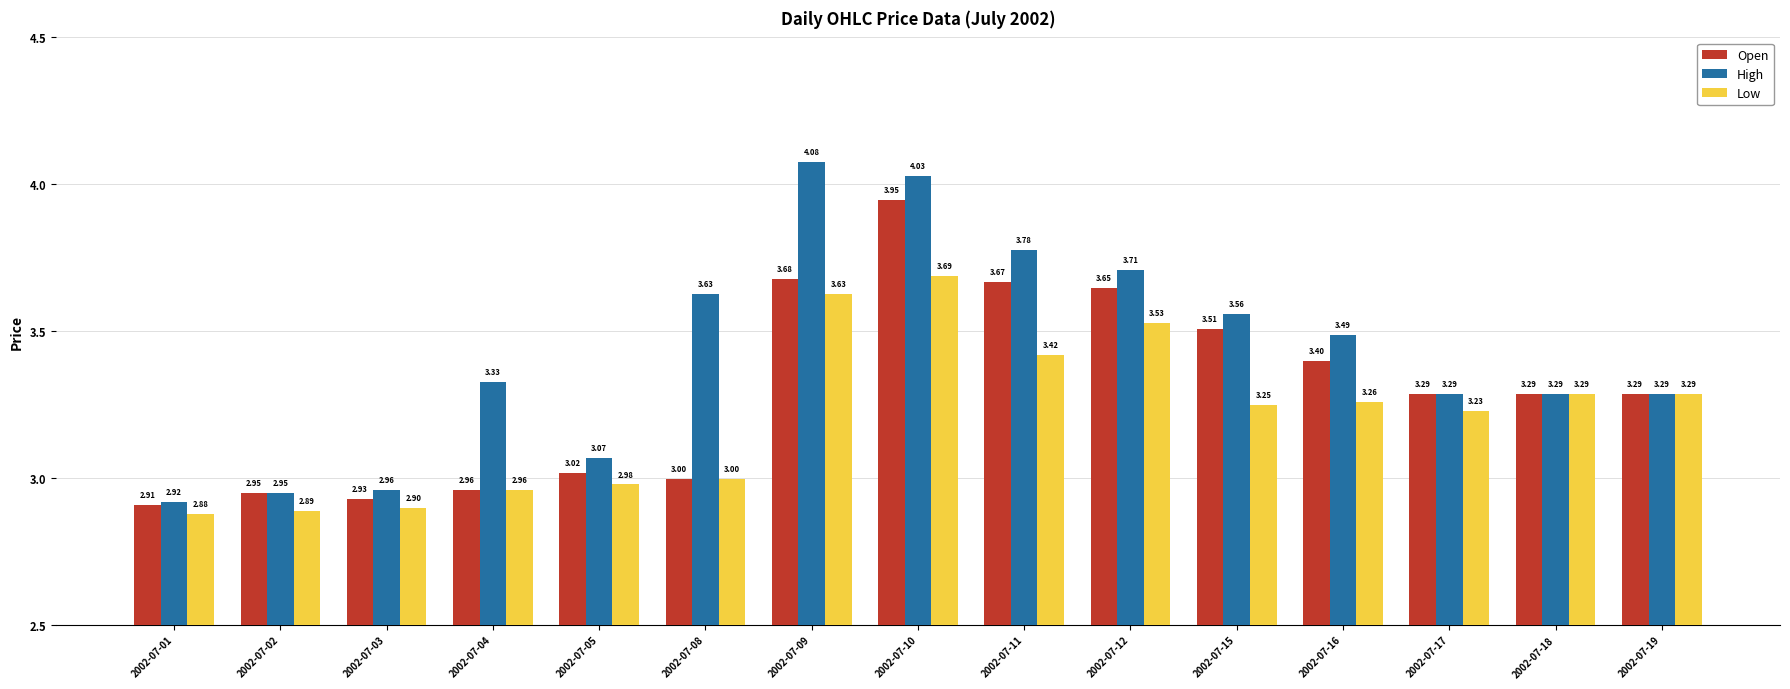

What is the difference between the maximum and minimum values in the High series?

1.2